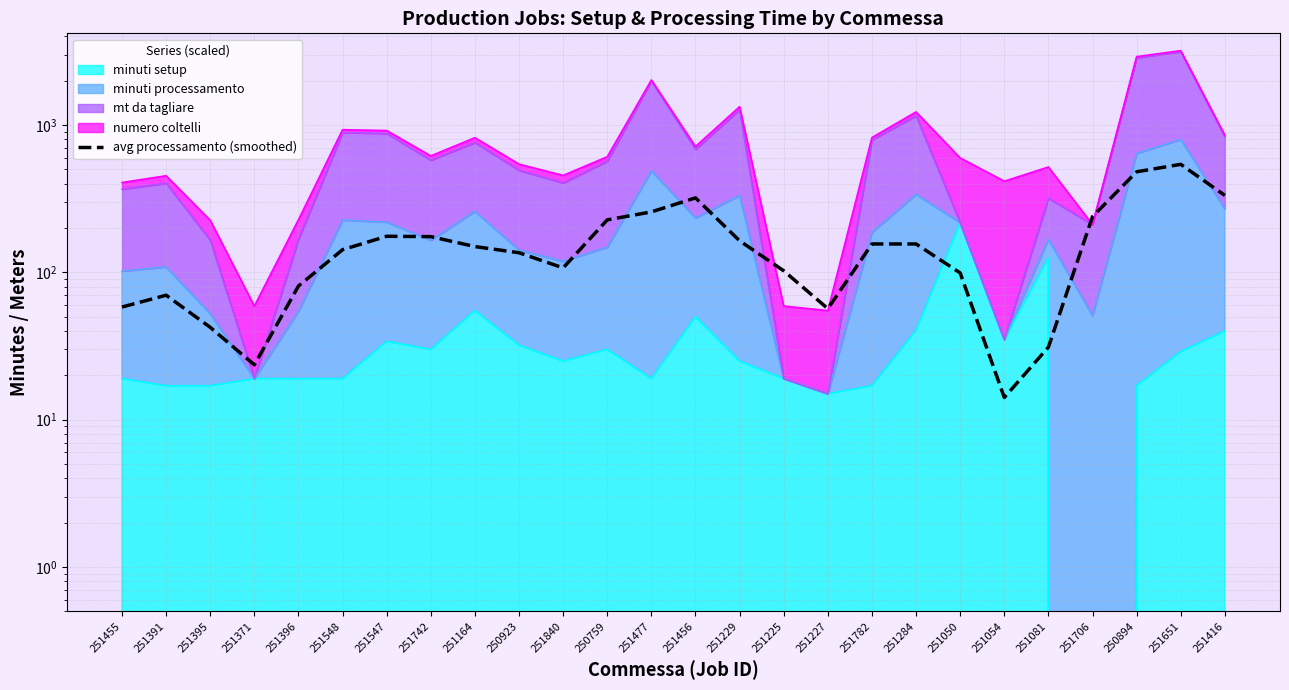

What is the smallest value displayed?

14.1